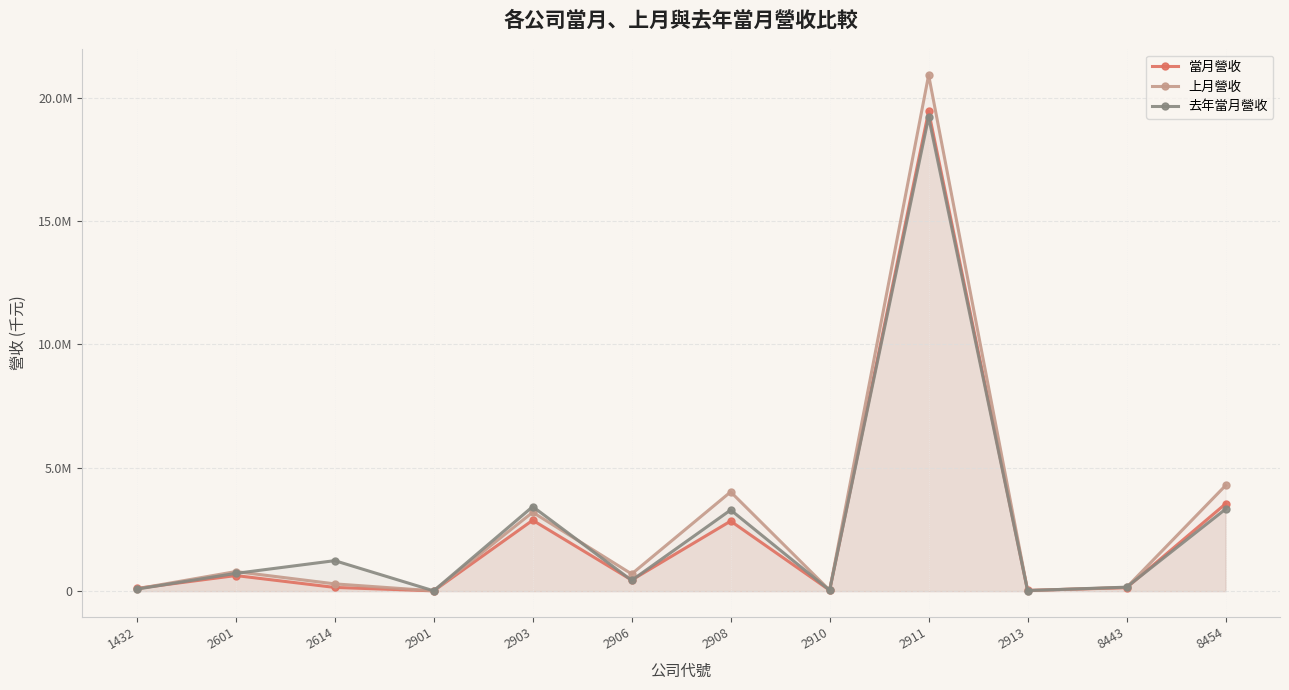

What is the maximum value shown in the chart?

20923655